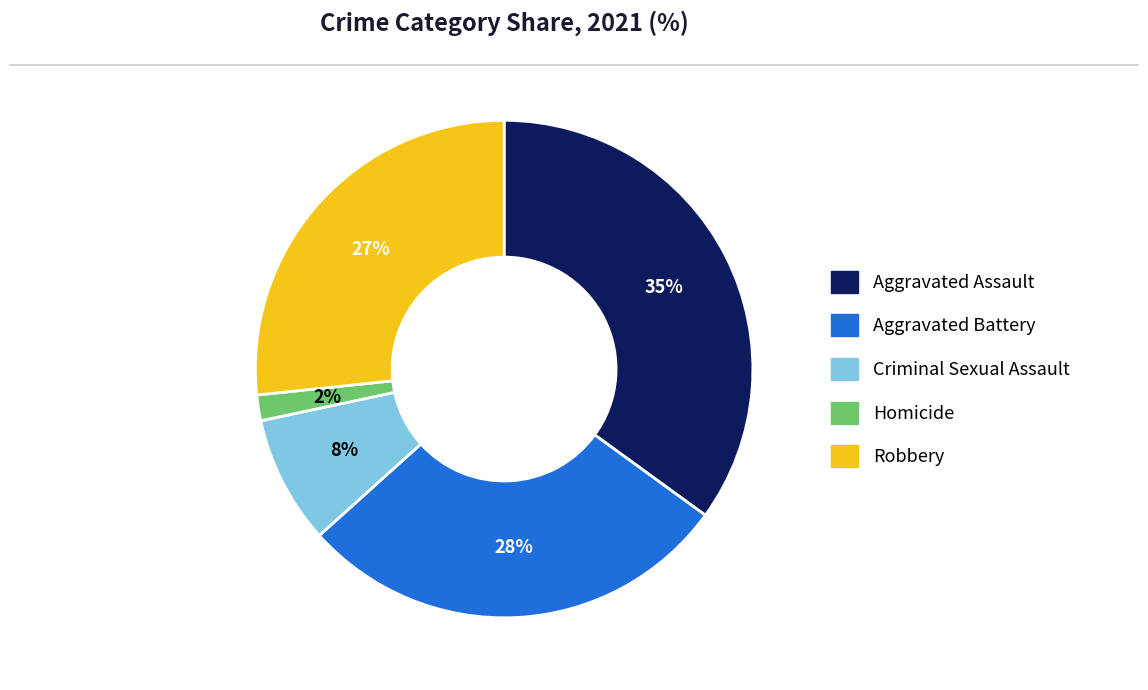

How many slices are in this pie chart?

5